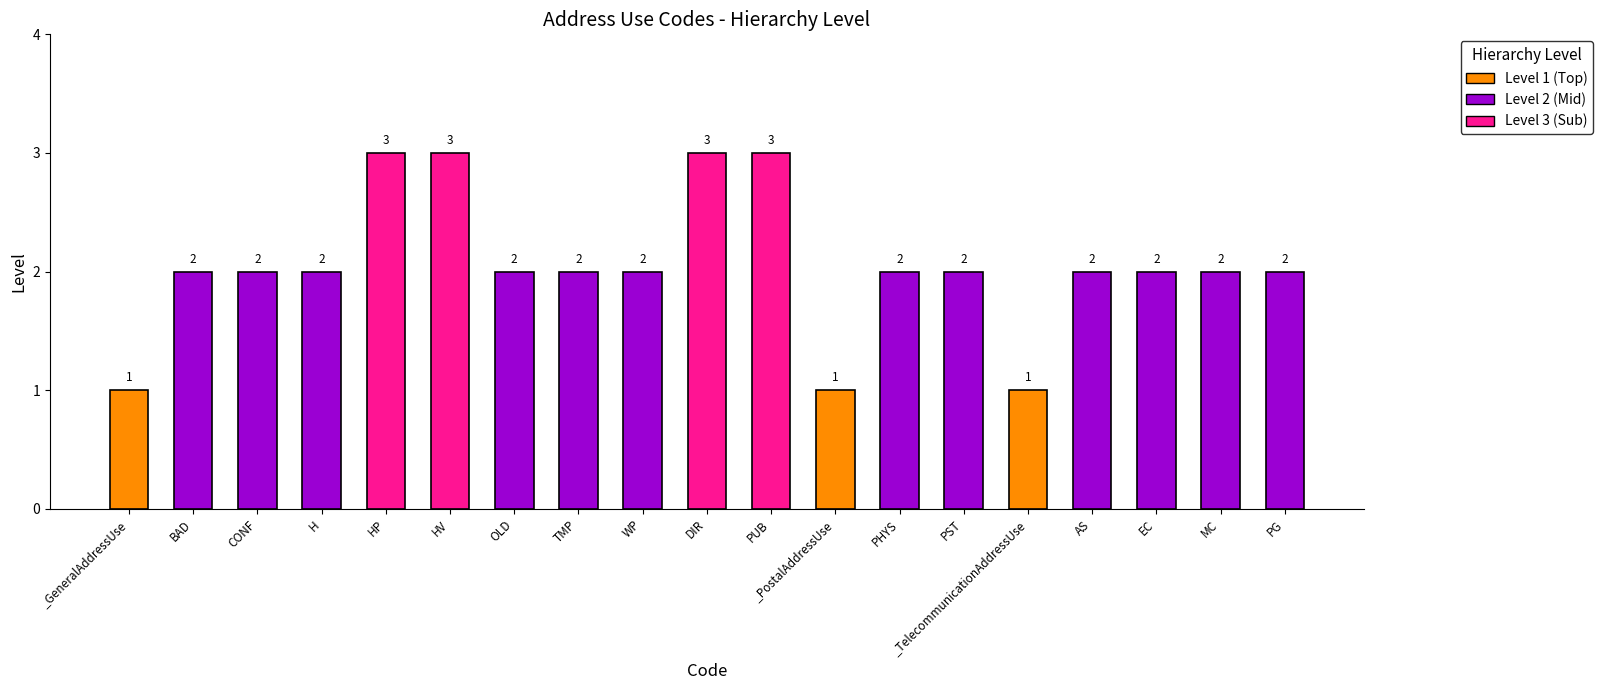

What is the sum of the values at MC and BAD?

4